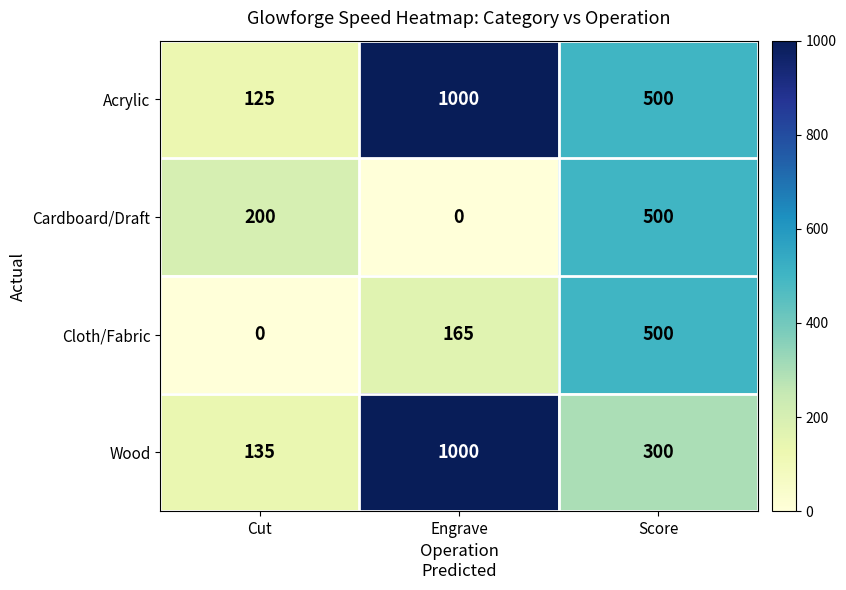

How many data points does each series have?

3